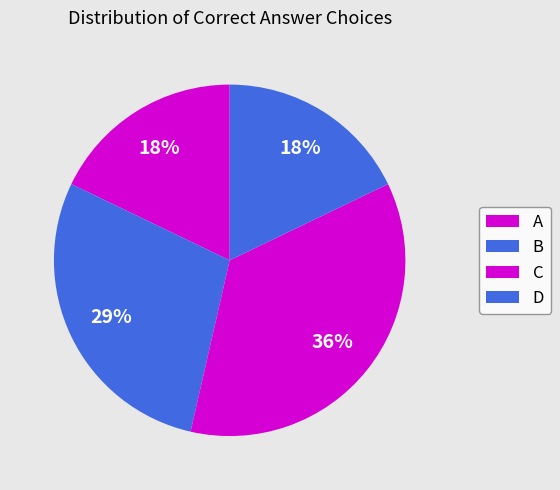

Combined, what portion of the pie is D and B?

45.0%